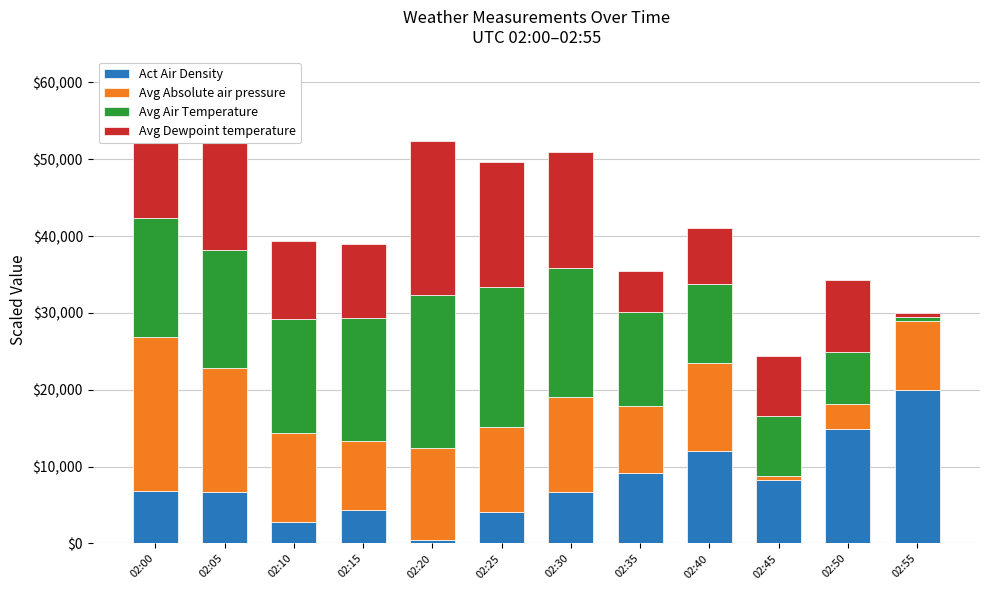

Which category has the lowest value in the Act Air Density series?

02:20